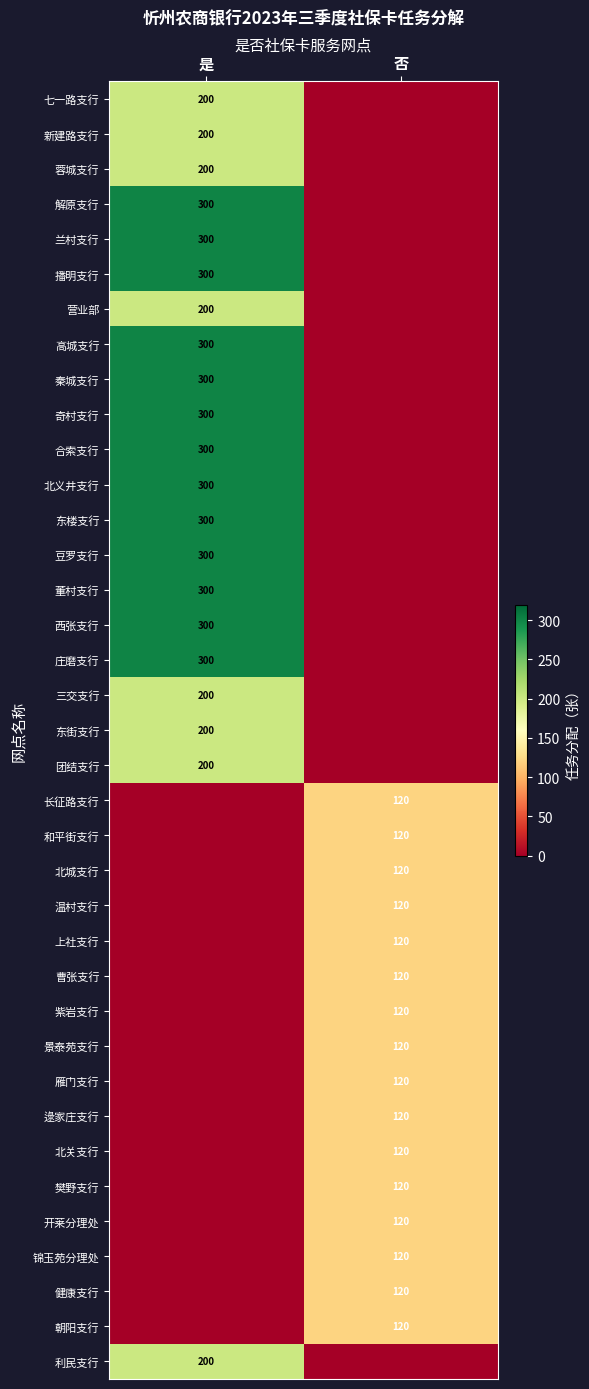

How many data points does each series have?

2